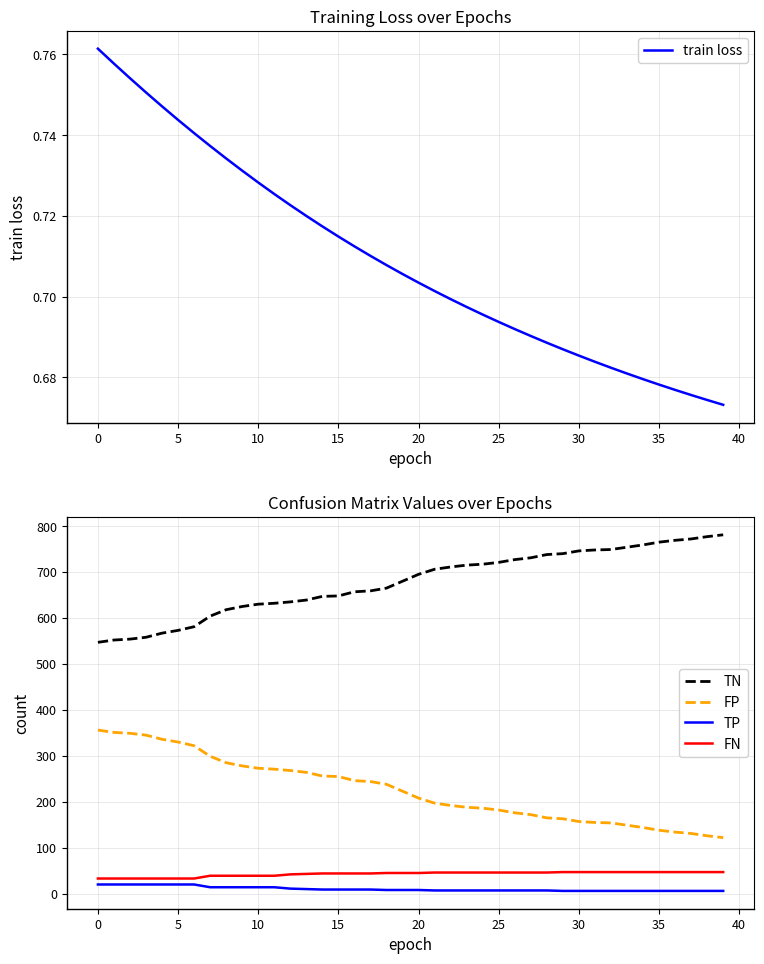

At 22, list the series in order from smallest to largest.

train loss, TP, FN, FP, TN